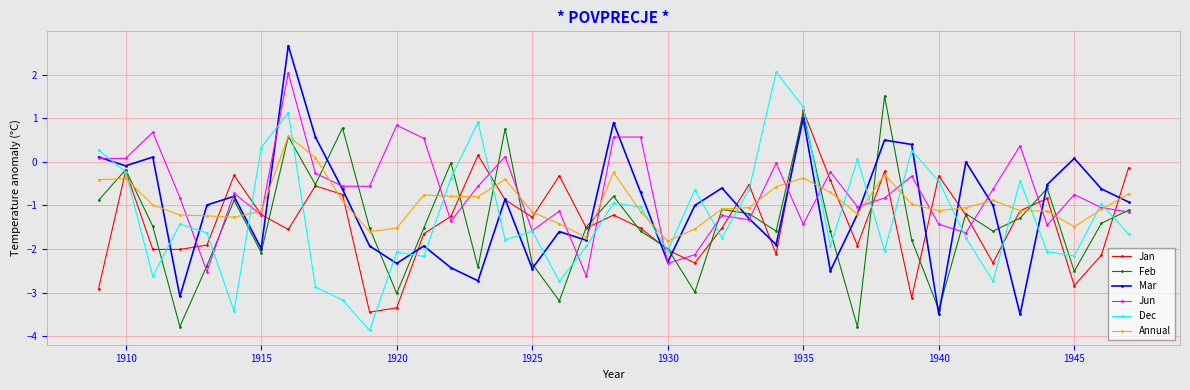

Which series has the largest range (max minus min)?

Mar